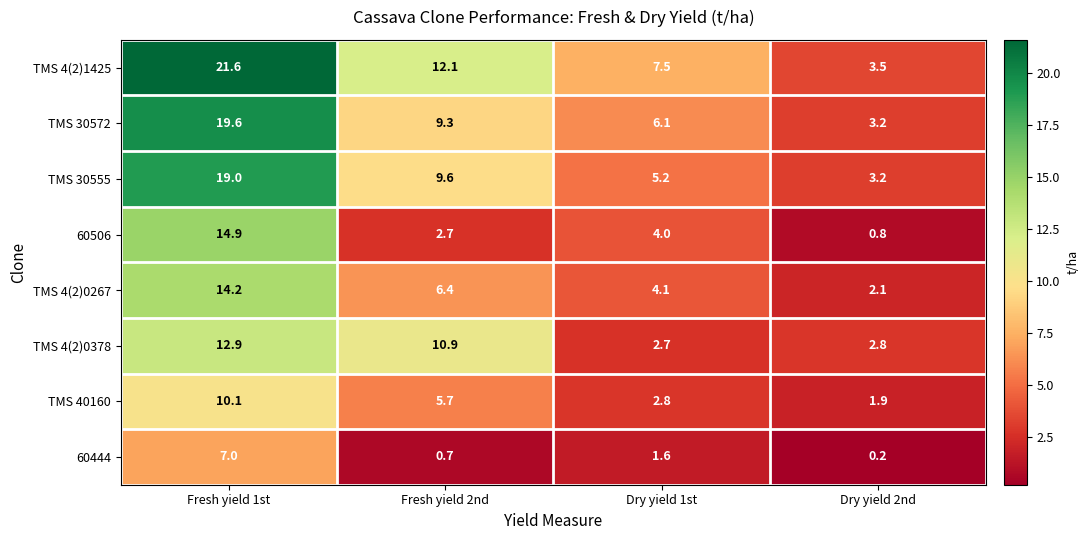

What is the smallest value displayed?

0.2